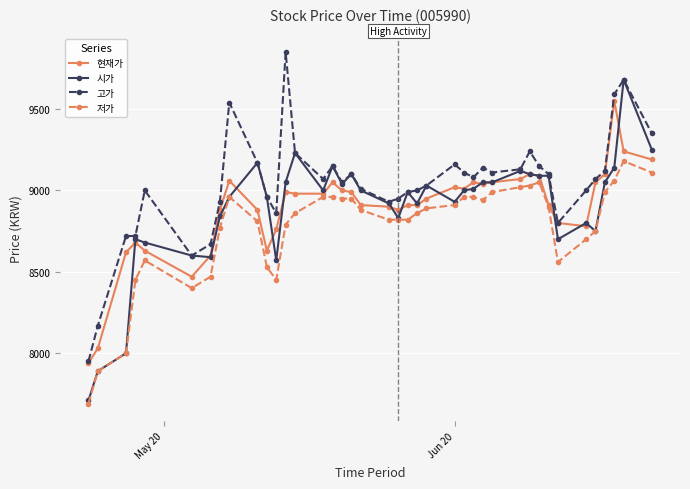

What is the greatest value displayed?

9850